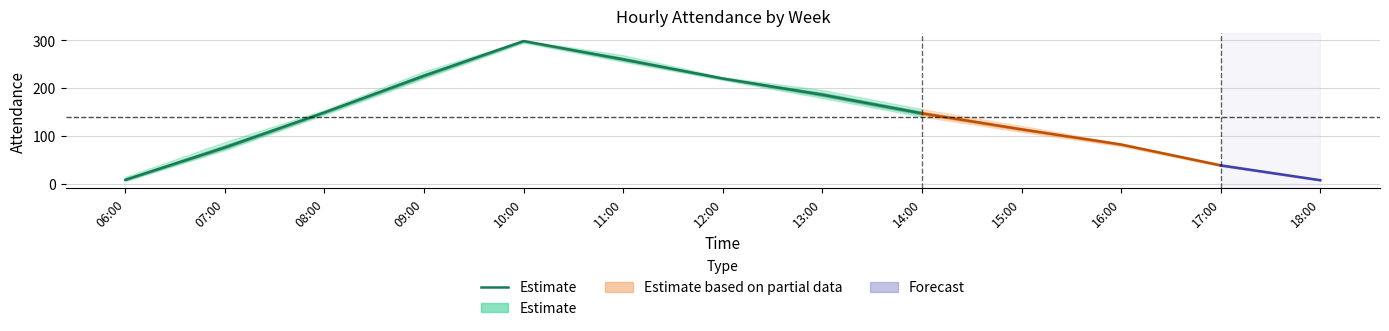

What is the value of the 6th point from the left?

260.0